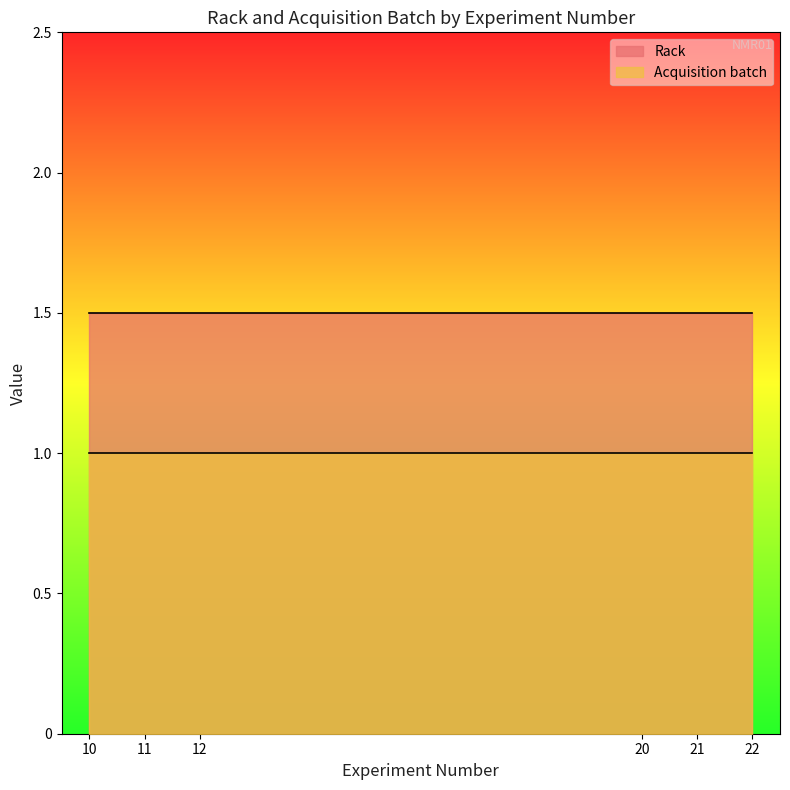

True or false: Acquisition batch has a value of 2 at 10.

False